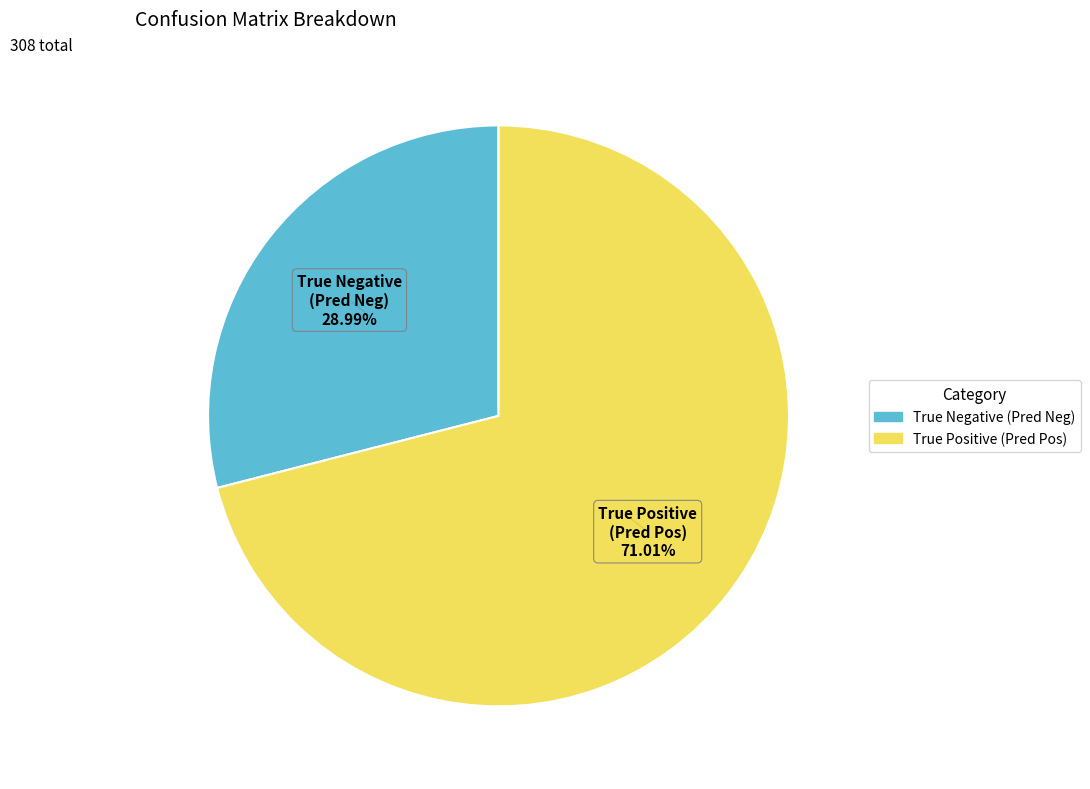

Count the number of slices in the pie.

2